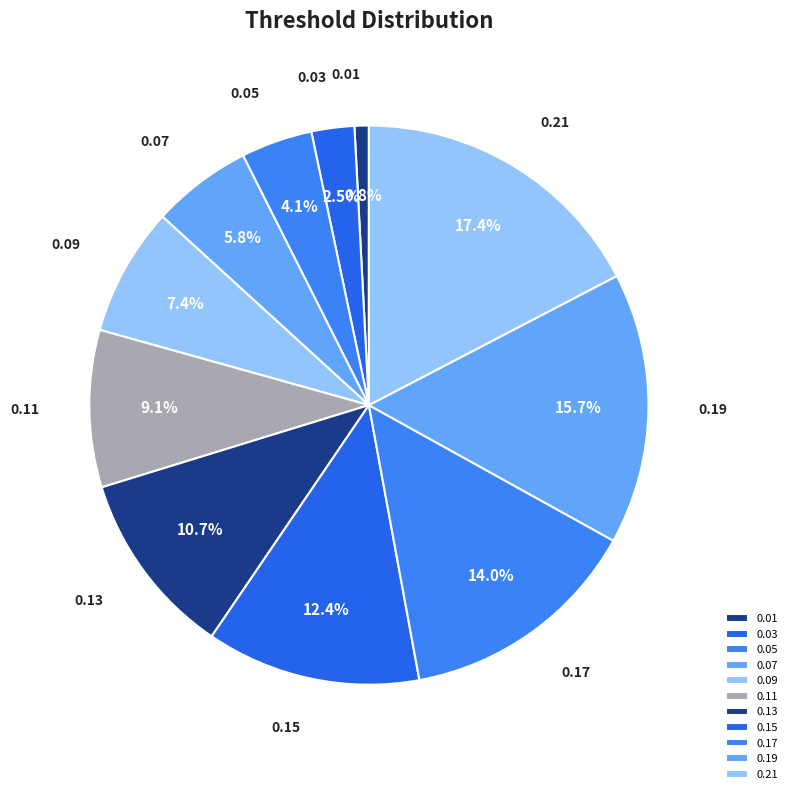

To the nearest percent, what is the difference between the largest and smallest slice percentages?

17%